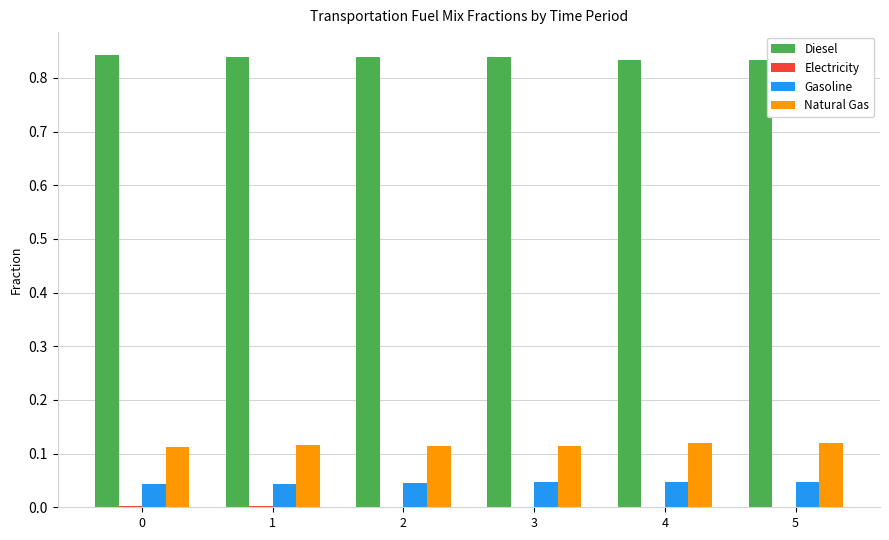

The value of Natural Gas at 4 is 0.2. True or false?

False